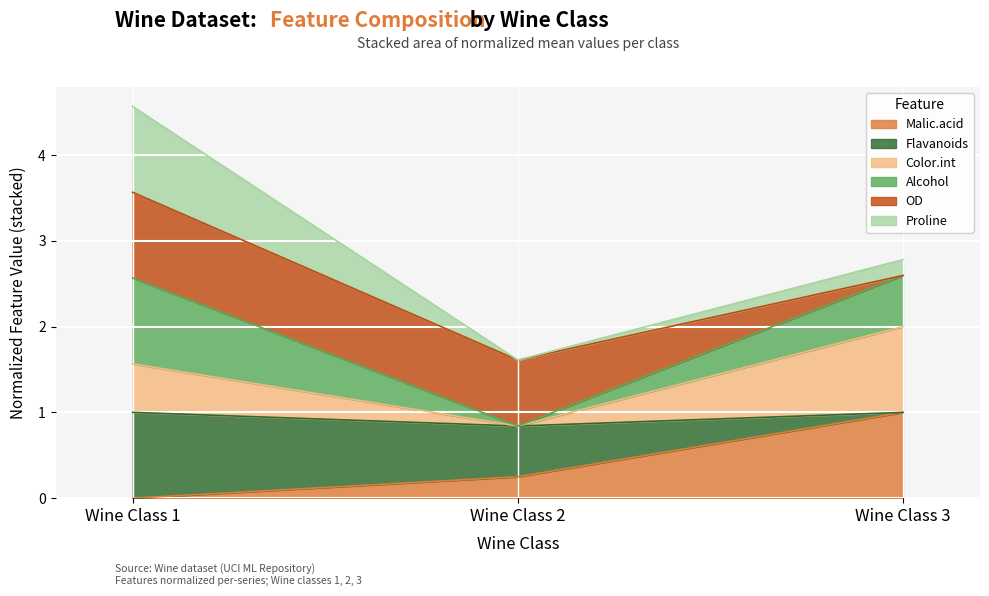

At which category is the sum across all series the highest?

Wine Class 1